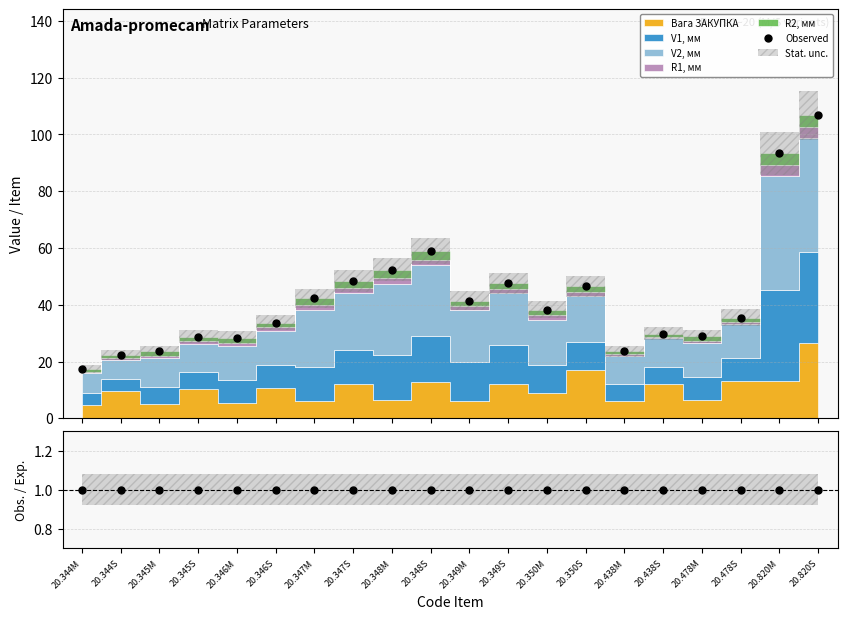

What is the value of the Obs. / Exp. point at the 13th from the left?

1.0